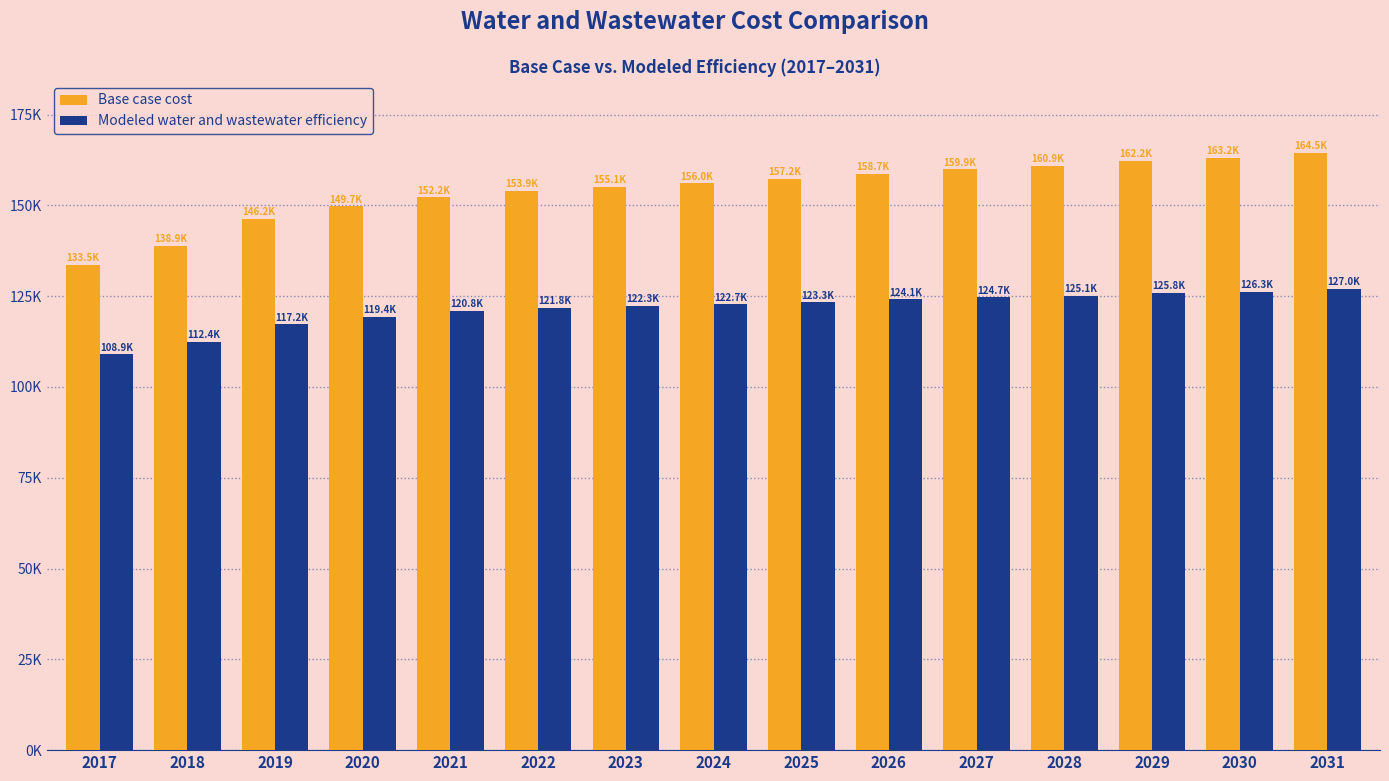

The Base case cost series shows 163160.1 at 2030. True or false?

True